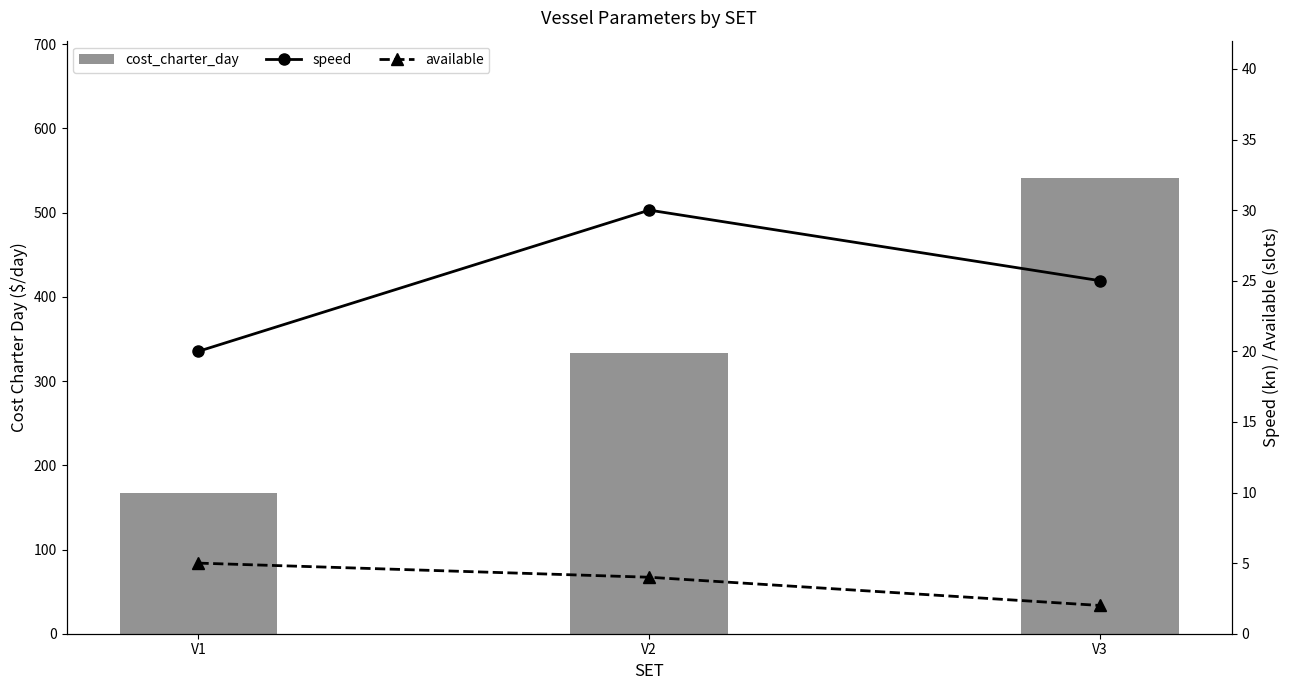

How many distinct data groups are displayed?

3